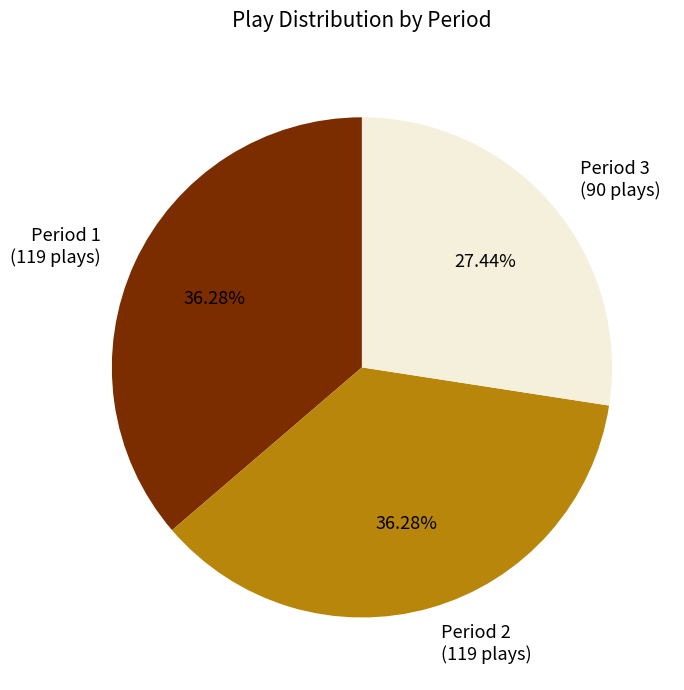

To the nearest percent, what percentage of the pie is Period 2?

36%